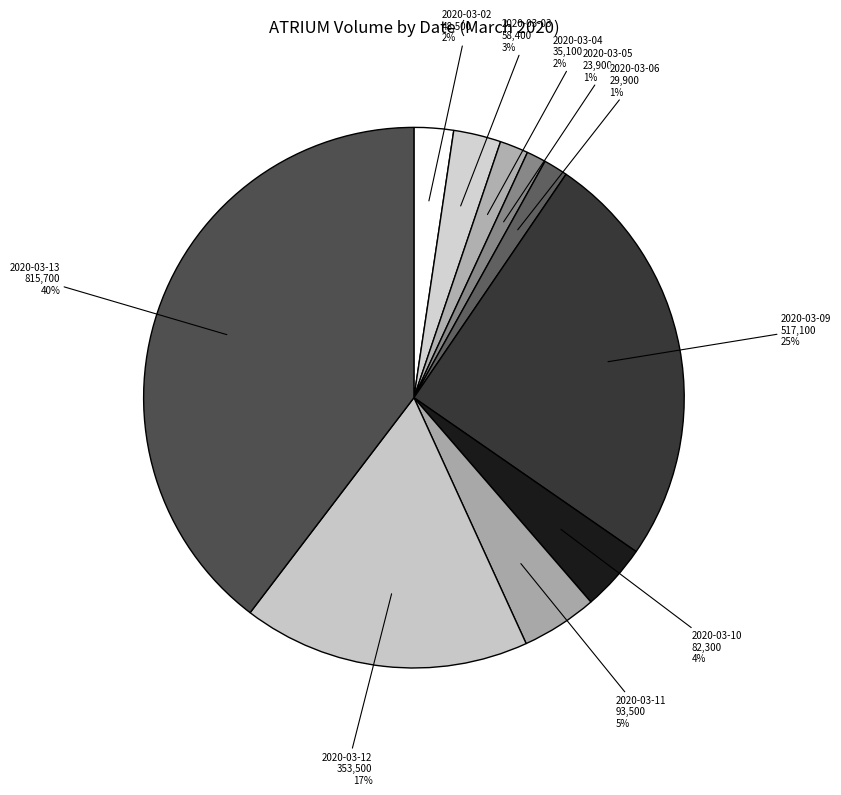

To the nearest percent, what is the combined percentage of 2020-03-11 and 2020-03-05?

6%